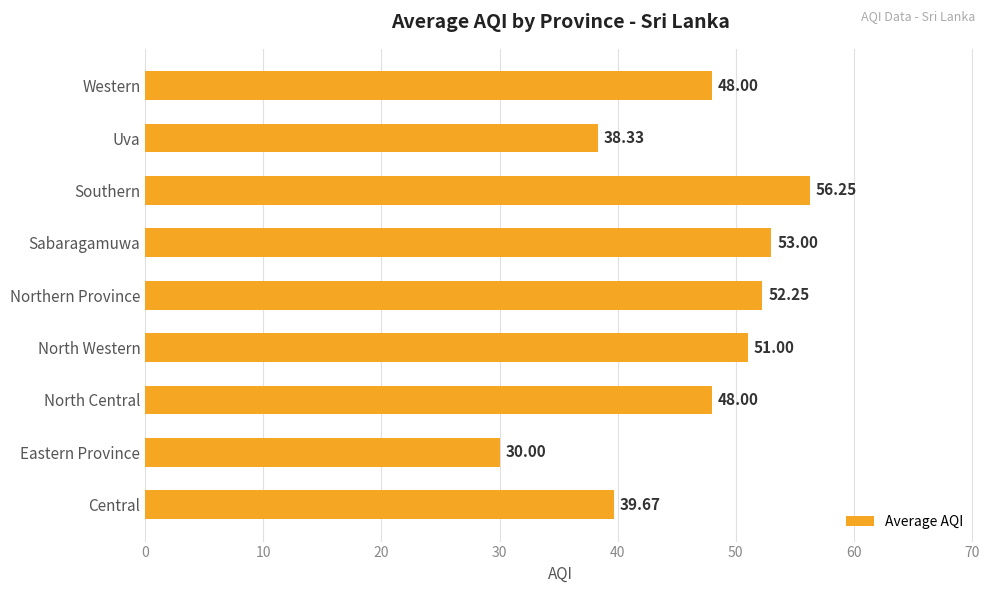

Between Central and Uva, which is larger?

Central